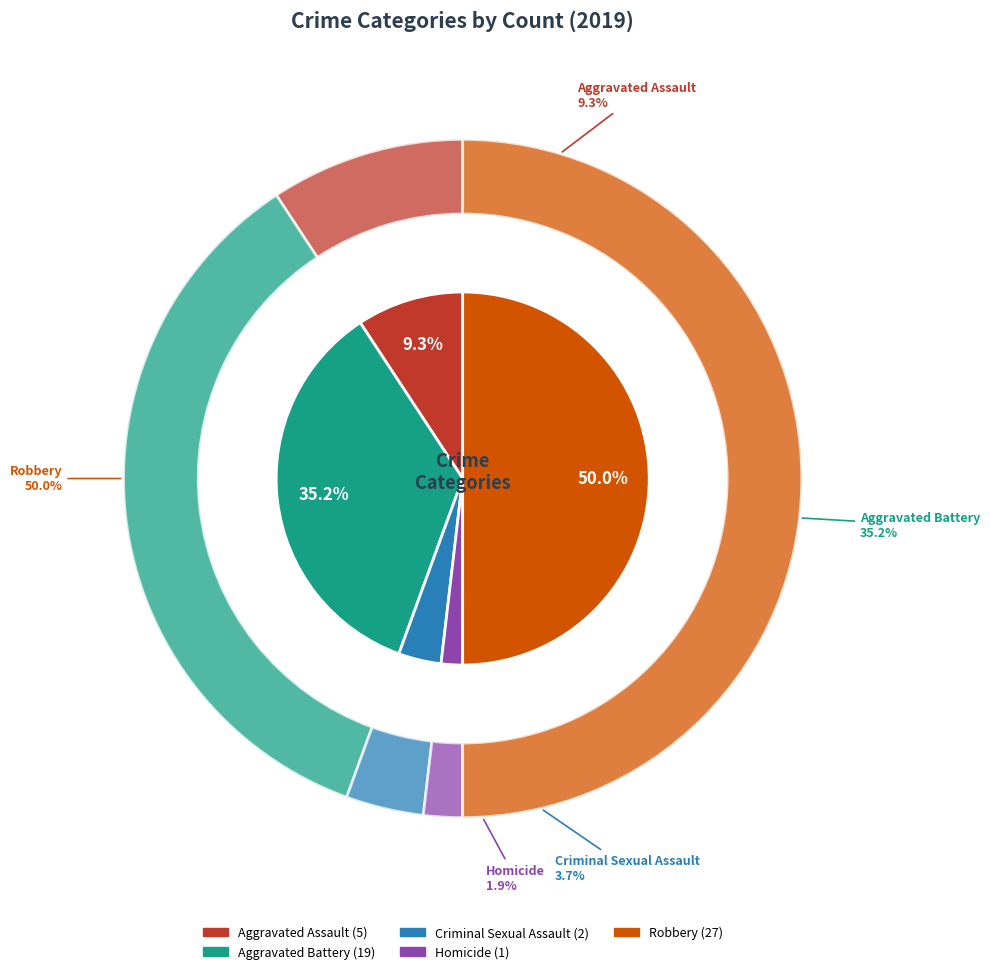

How many slices are in this pie chart?

5